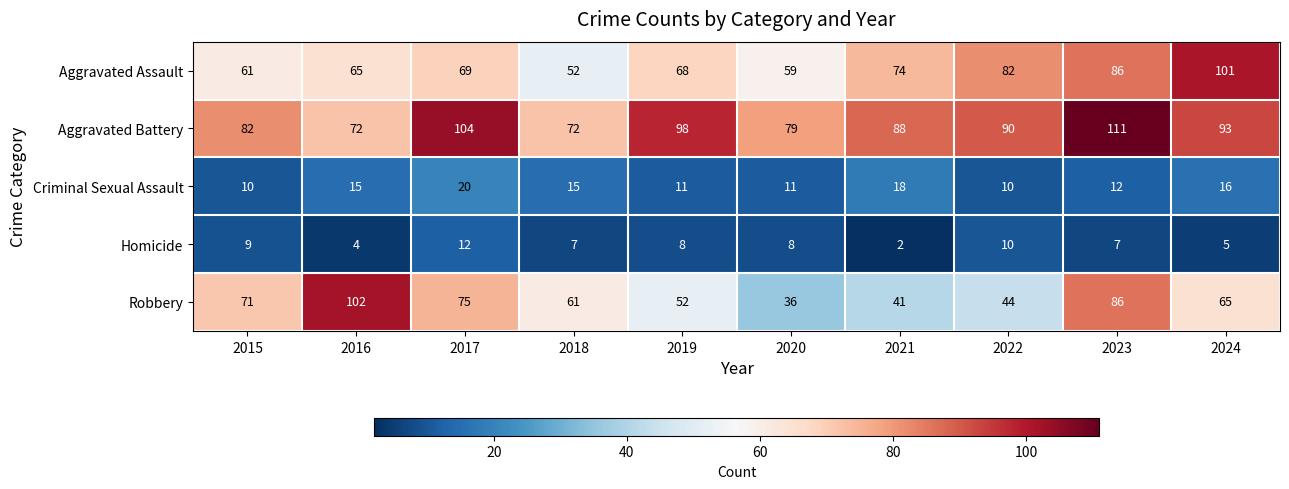

Which series has the largest range (max minus min)?

Robbery